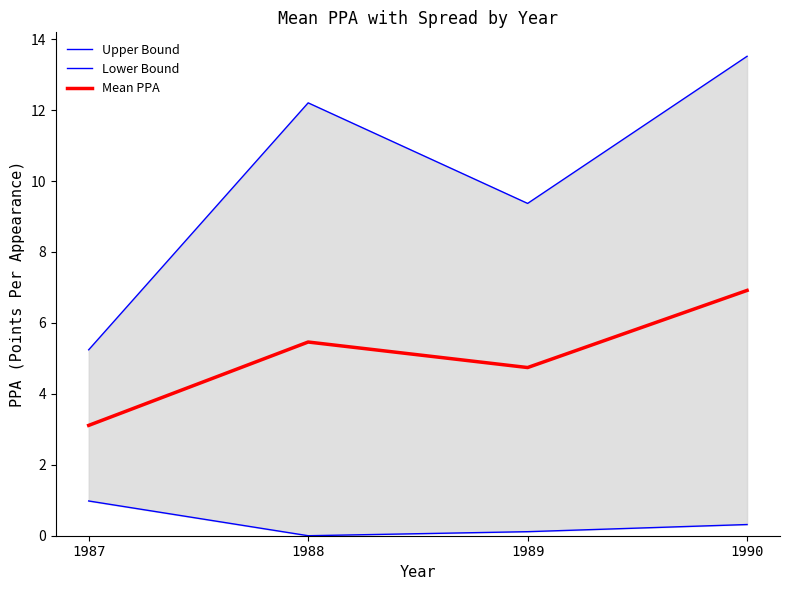

Is it true that Upper Bound equals 15.4 at 1989?

False